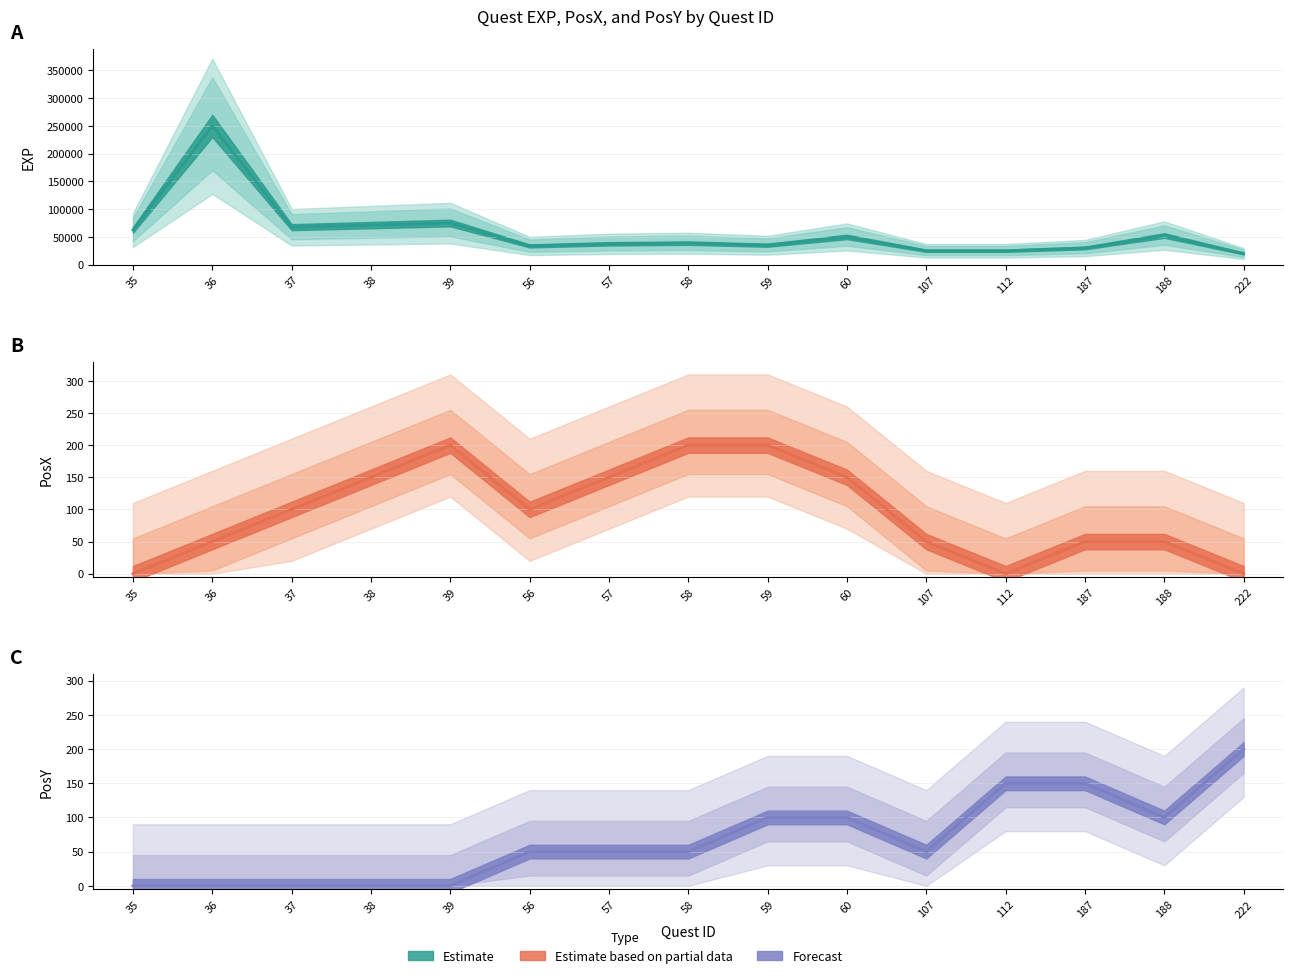

True or false: EXP and PosX intersect in this chart.

False